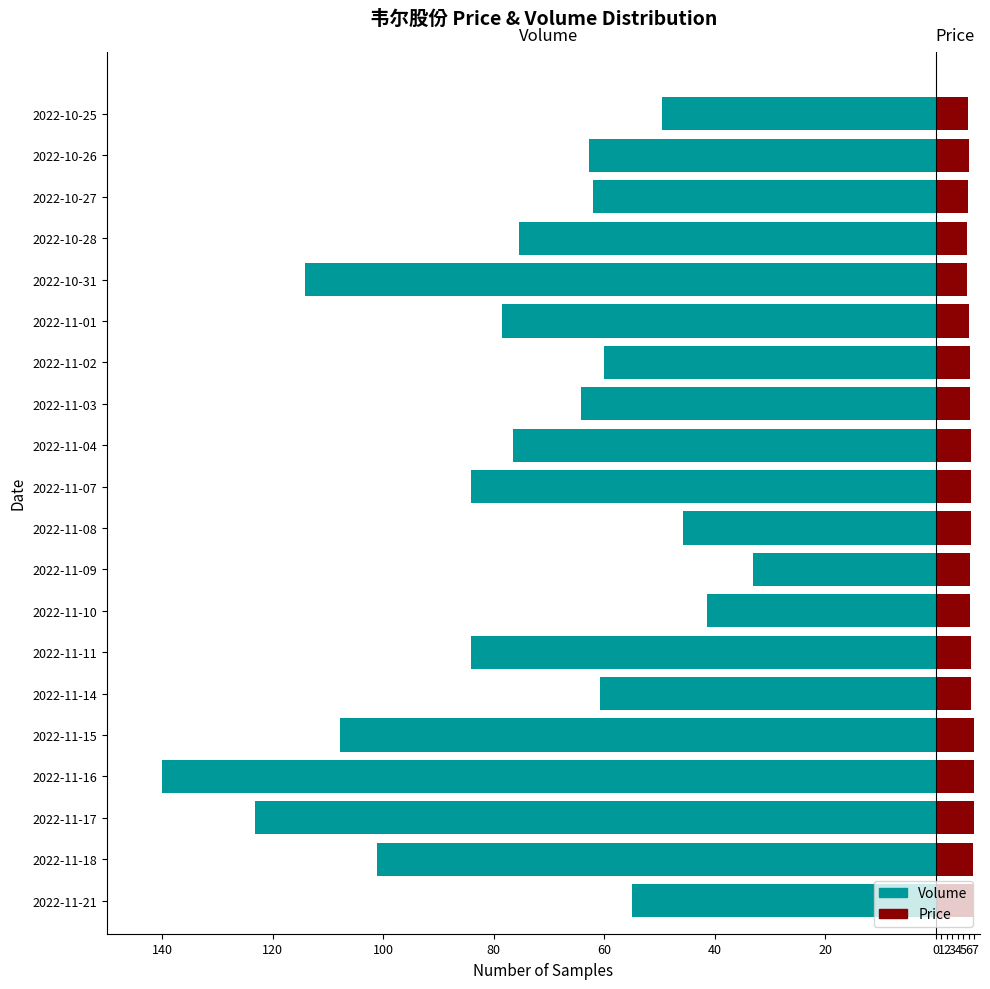

How many groups of bars are there?

20